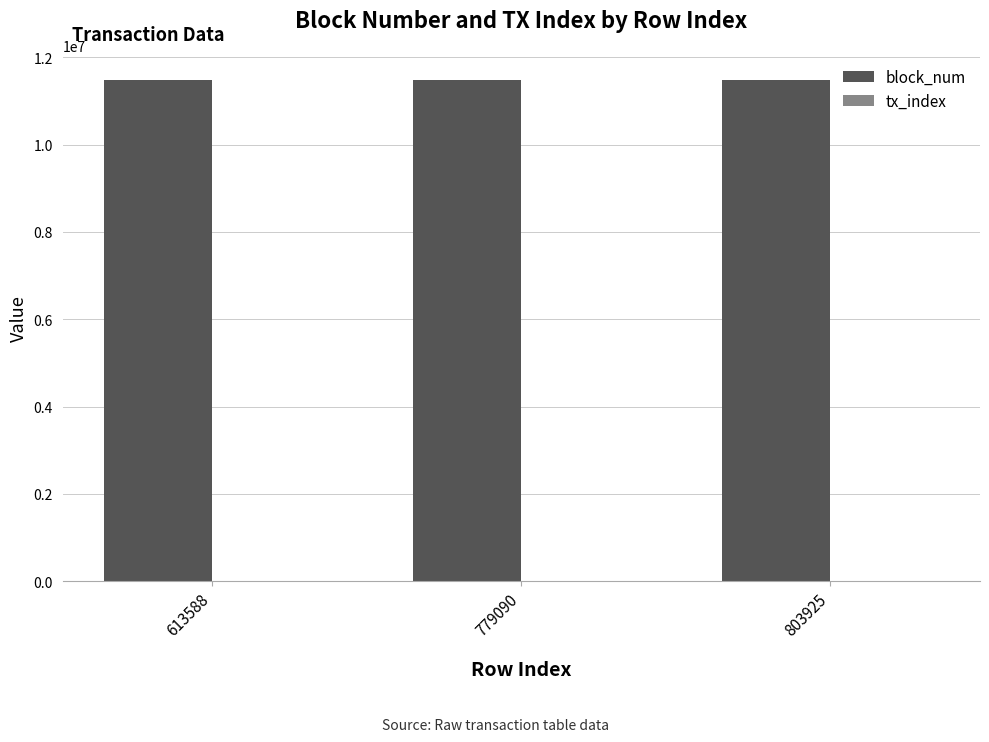

The block_num series shows 11481375 at 779090. True or false?

True